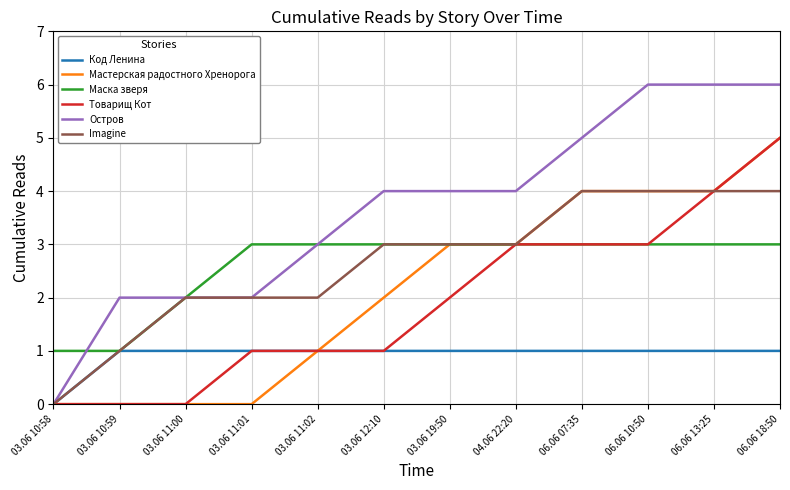

What is the maximum value for Товарищ Кот?

5